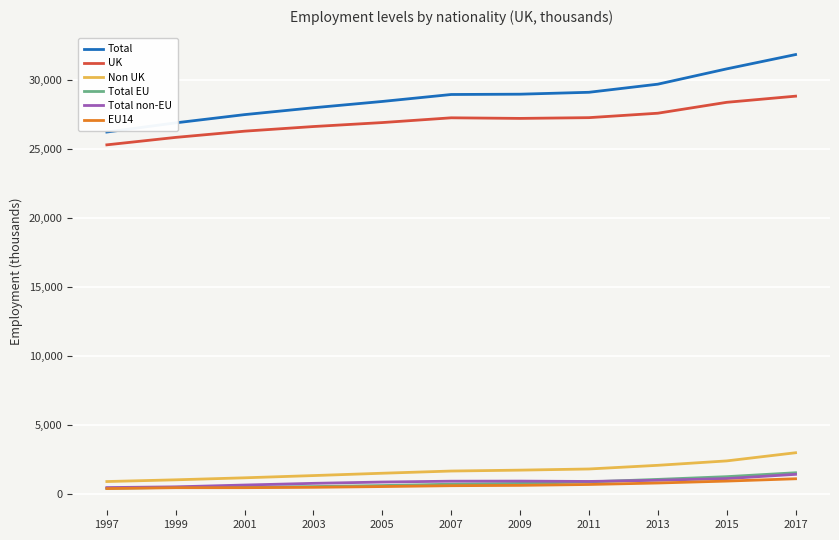

True or false: Non UK and Total EU intersect in this chart.

False